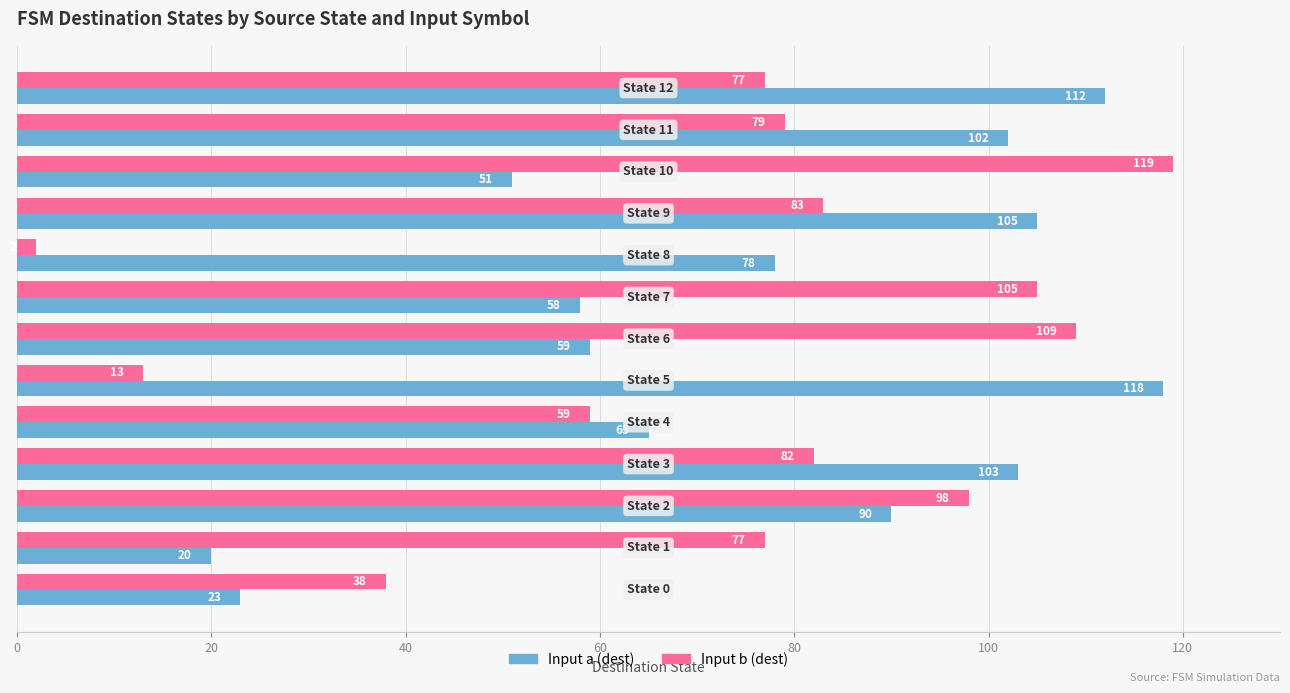

What is the greatest value displayed?

119